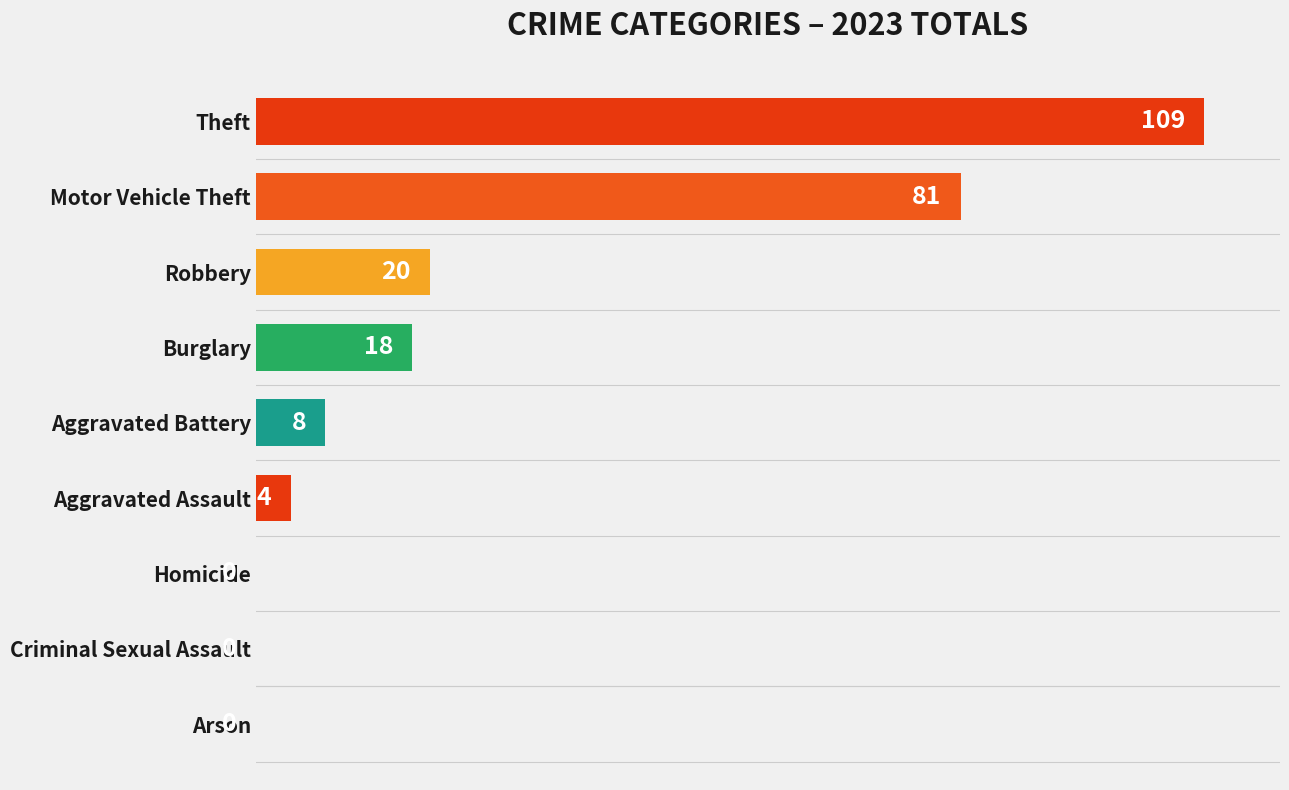

What is the average value?

27